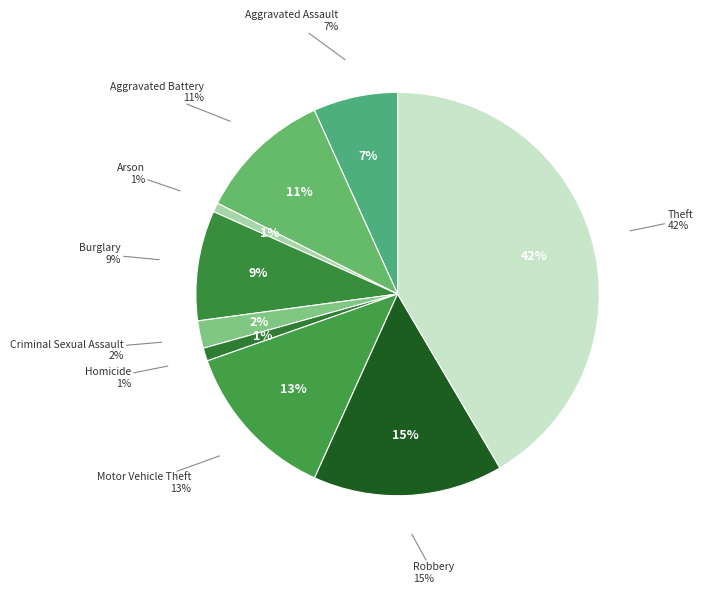

To the nearest percent, what is the difference between the Motor Vehicle Theft and Burglary slice percentages?

4%